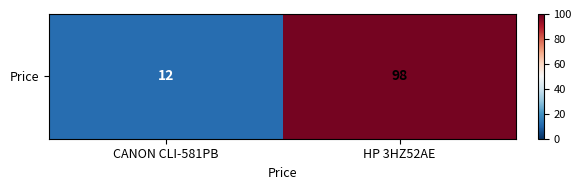

Reading left to right, list all the values displayed in this chart.

12	98